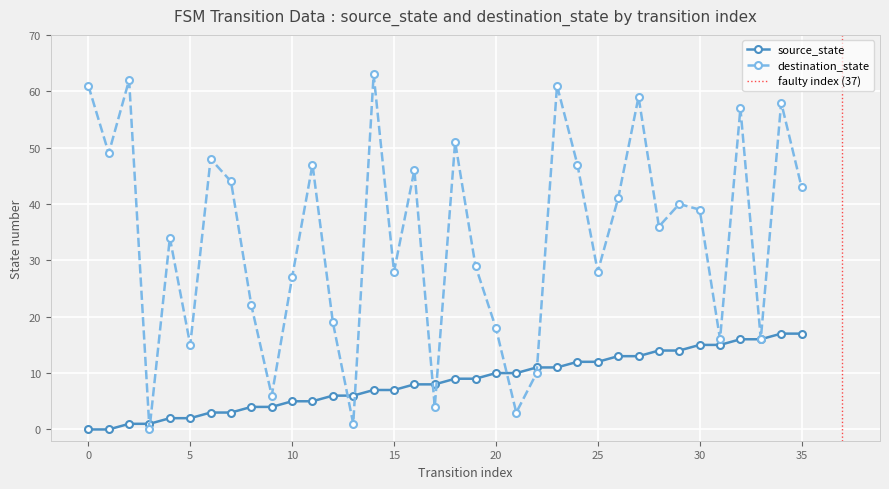

Rank the series at 13 from highest to lowest value.

source_state, destination_state